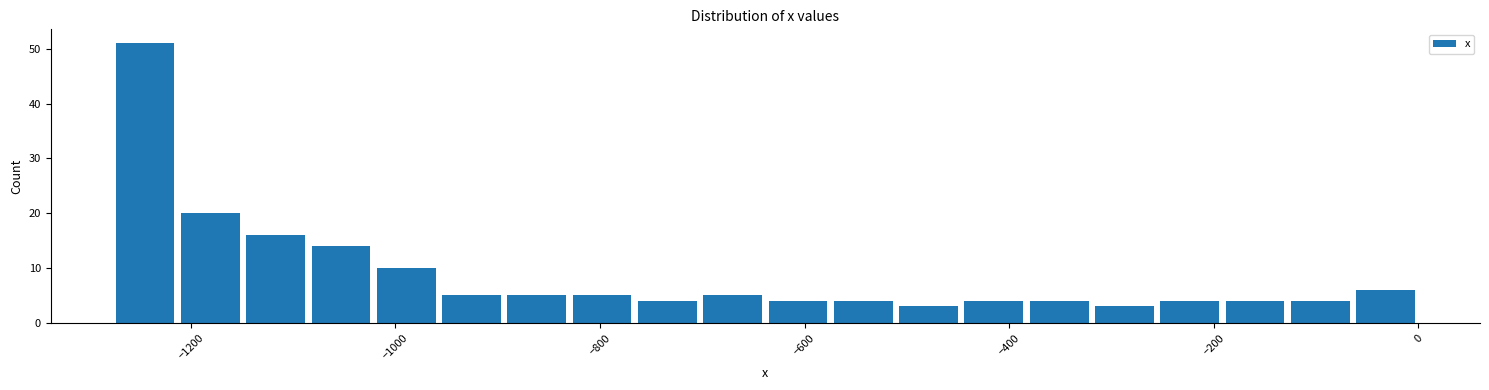

Around what value on the x-axis is the tallest bar? Give the approximate position of its centre, as read against the axis.

-1240